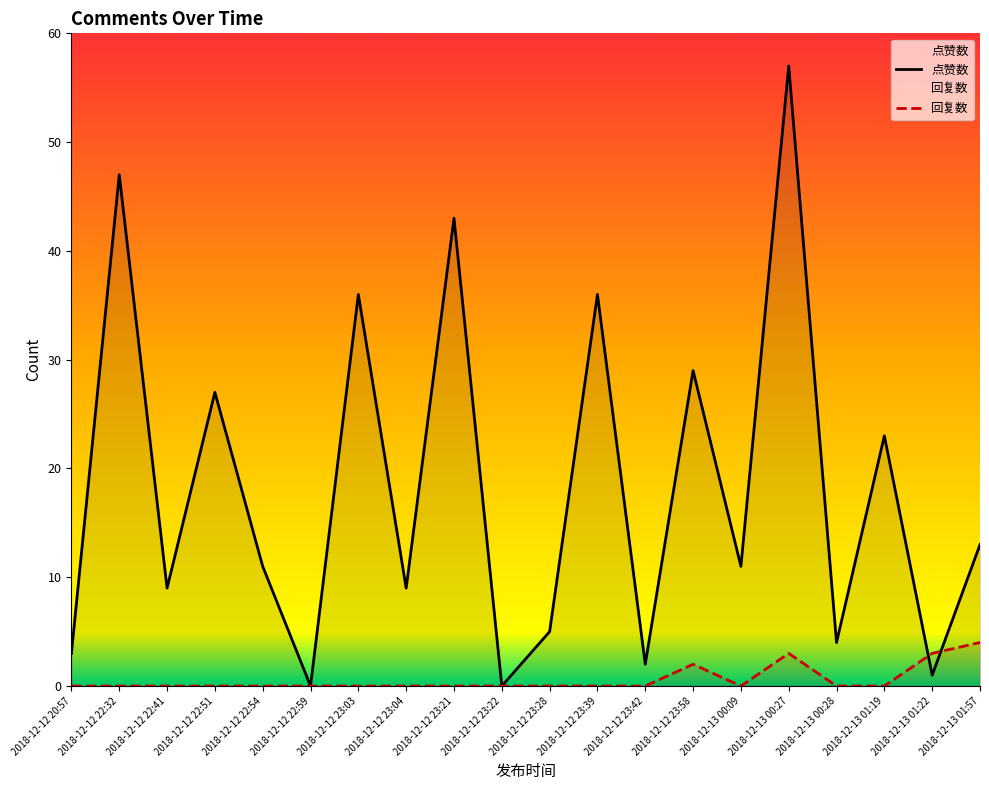

What is the sum of all 回复数 values?

12